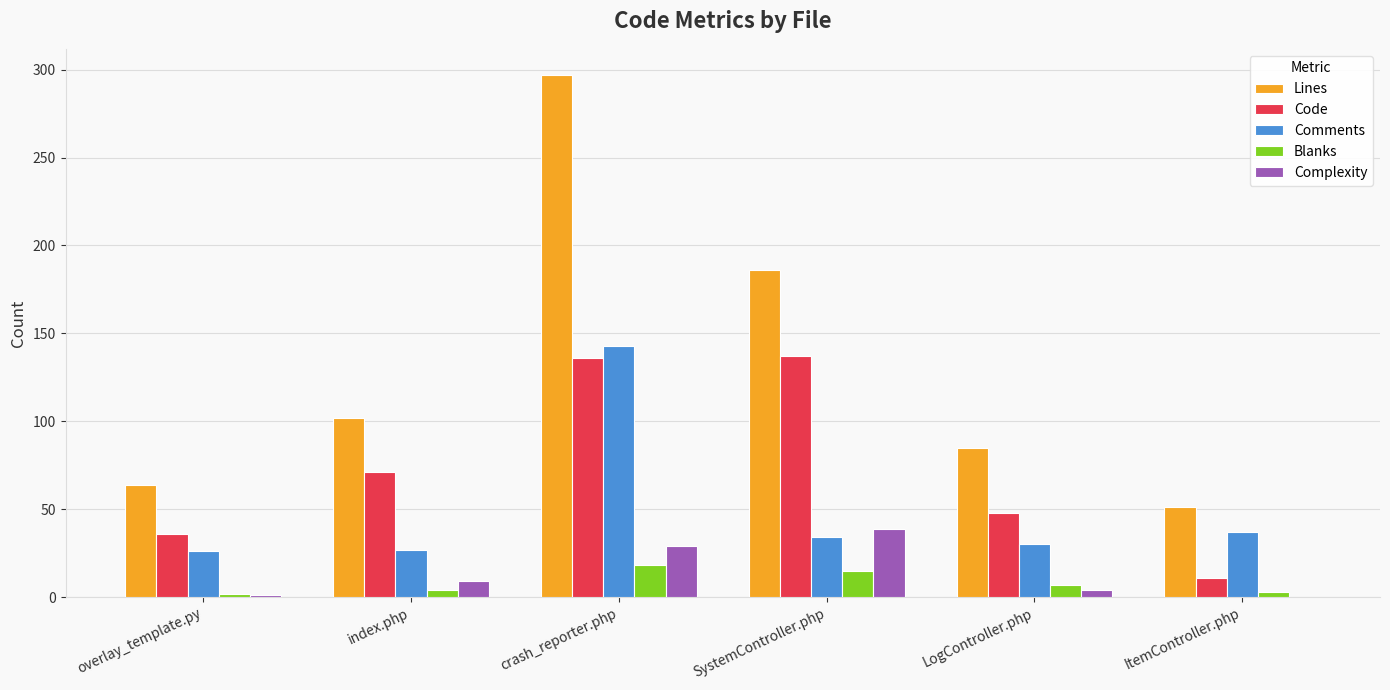

Are the bars horizontal?

No